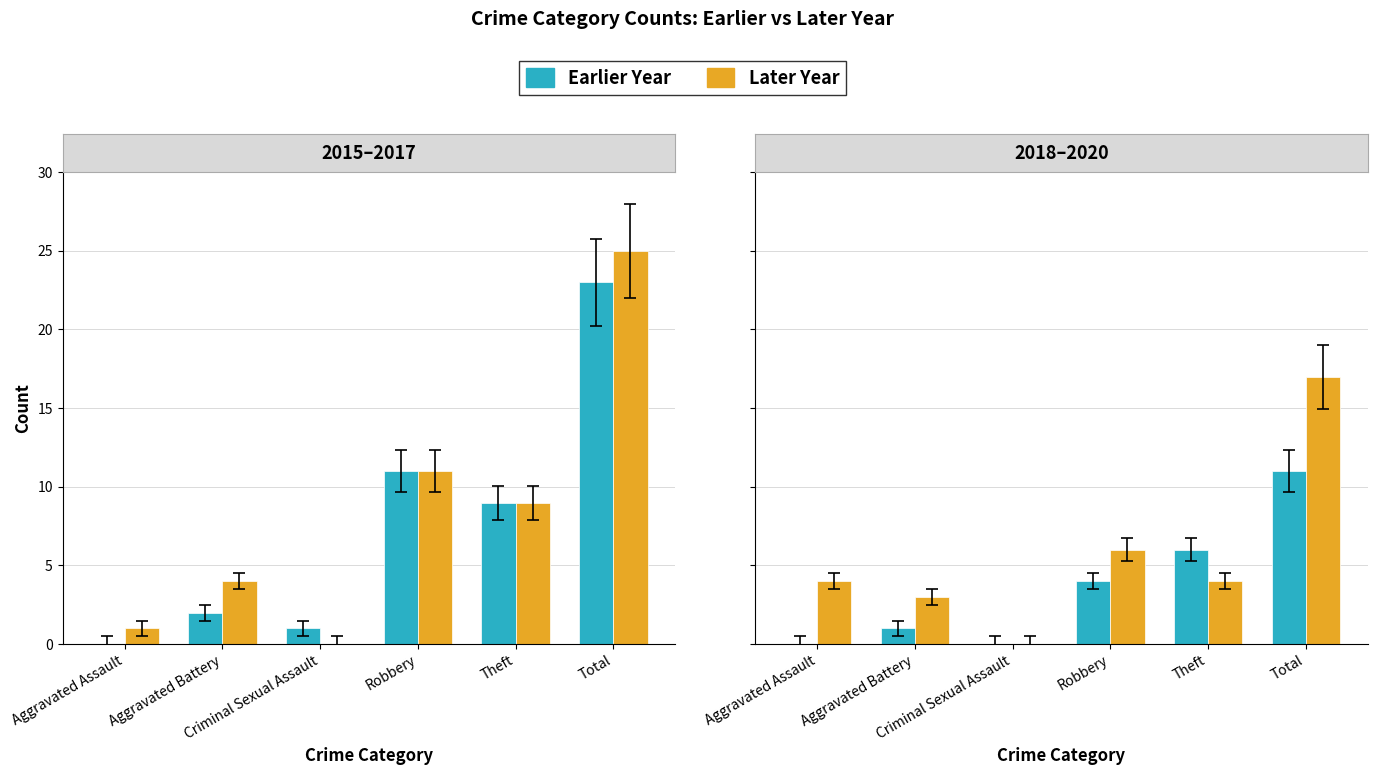

What is the difference between the second highest and minimum values in the 2020 series?

6